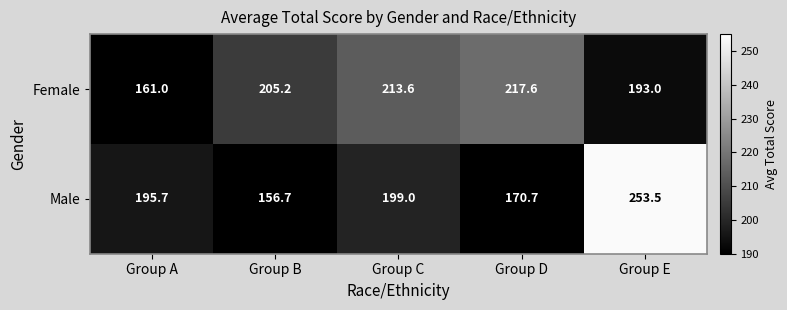

Rank the series by their maximum value, from lowest to highest.

Female, Male